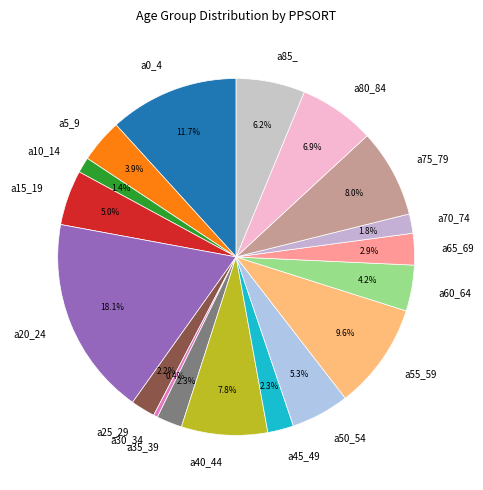

To the nearest percent, what is the combined percentage of a75_79 and a60_64?

12%